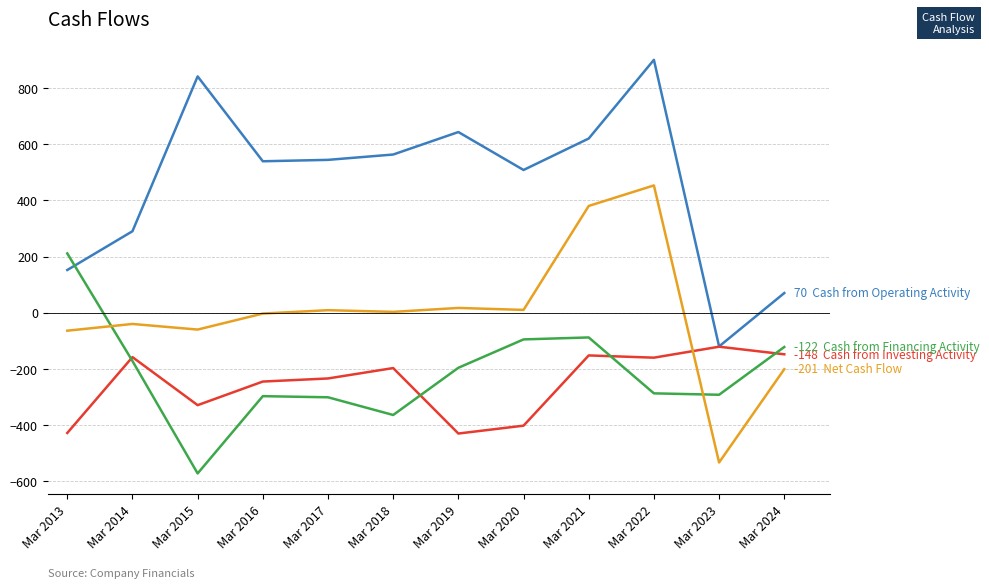

How many categories are shown in the chart?

12